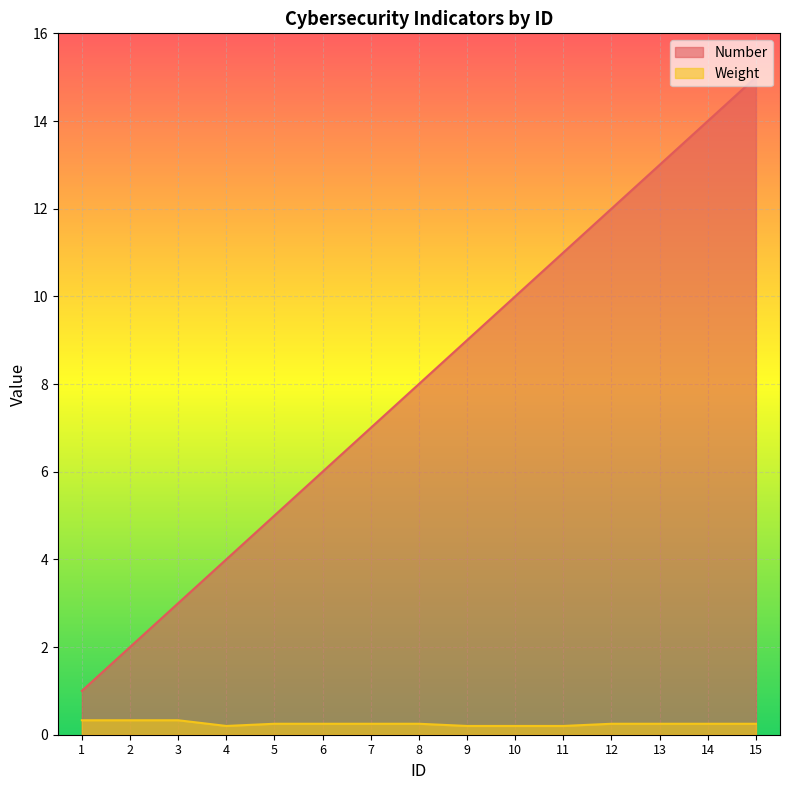

Does the chart display data point markers on the line(s)?

No